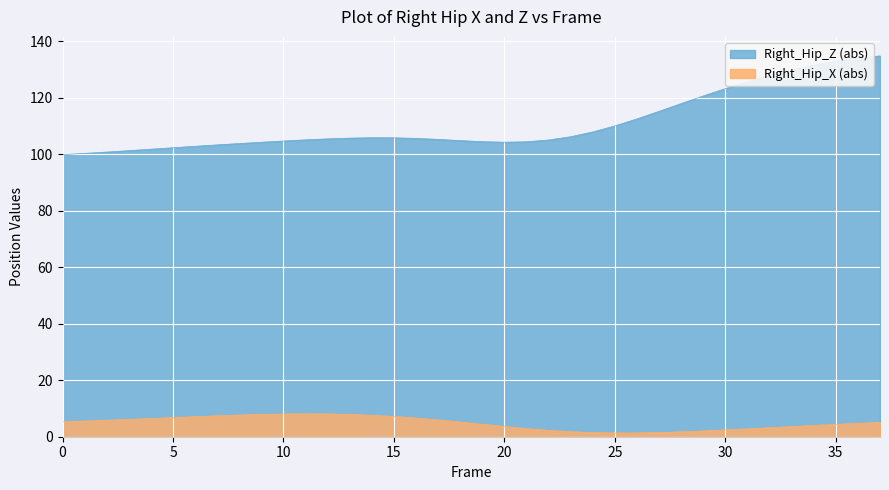

Where does the Right_Hip_Z series first go above 105?

11